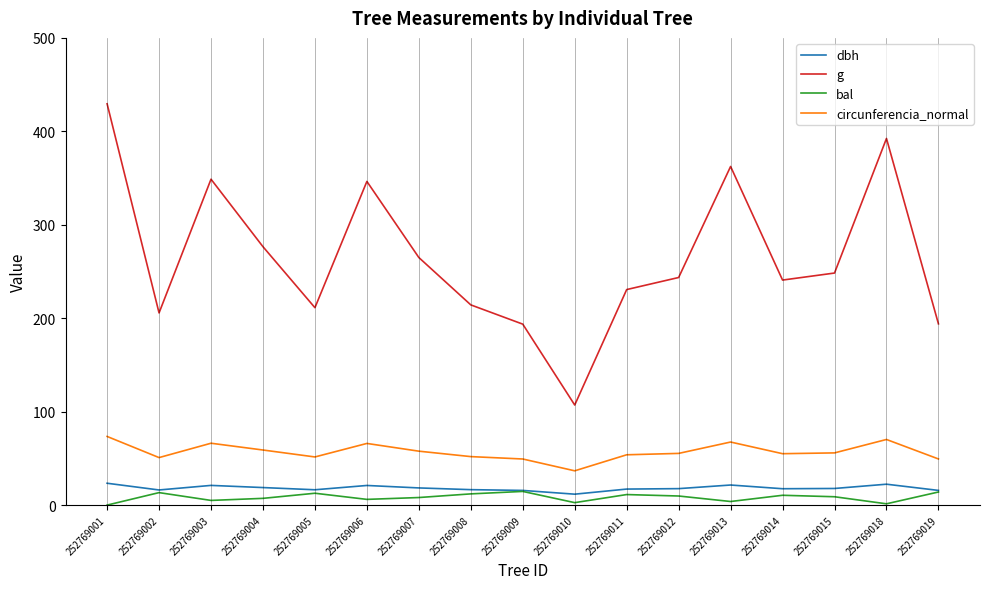

True or false: g has a value of 88.8 at 252769002.

False